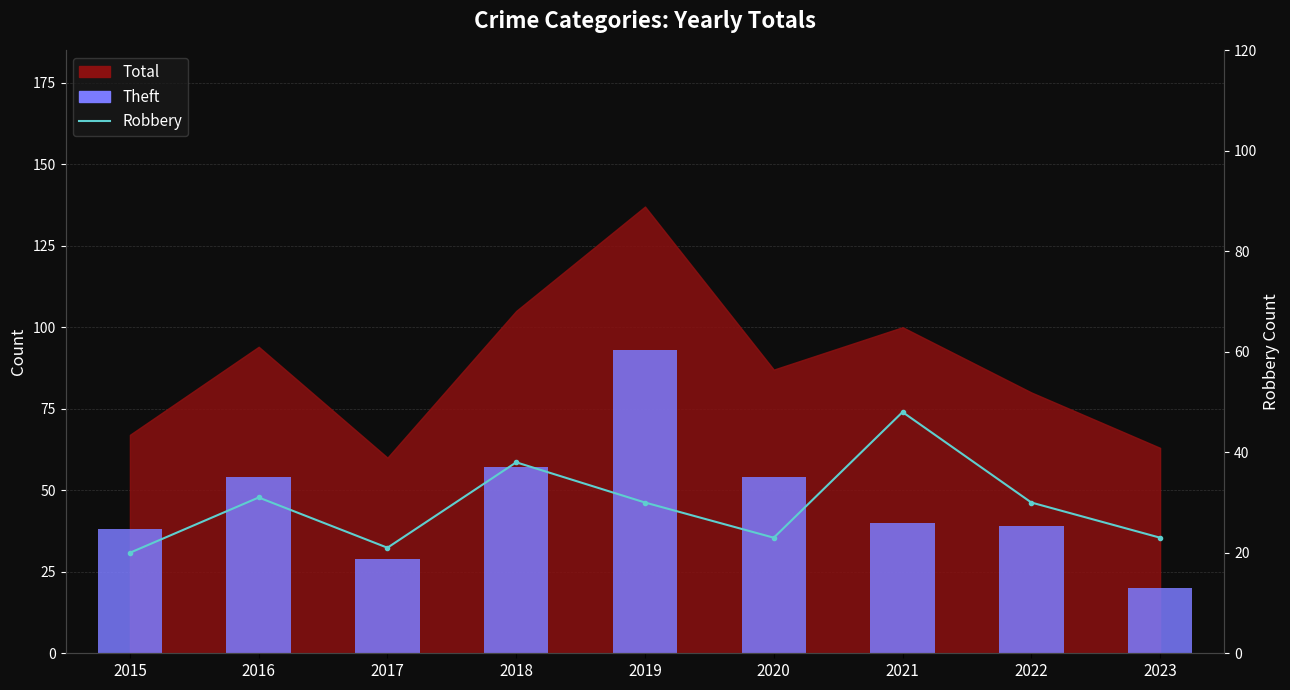

At which category is the sum across all series the highest?

2019